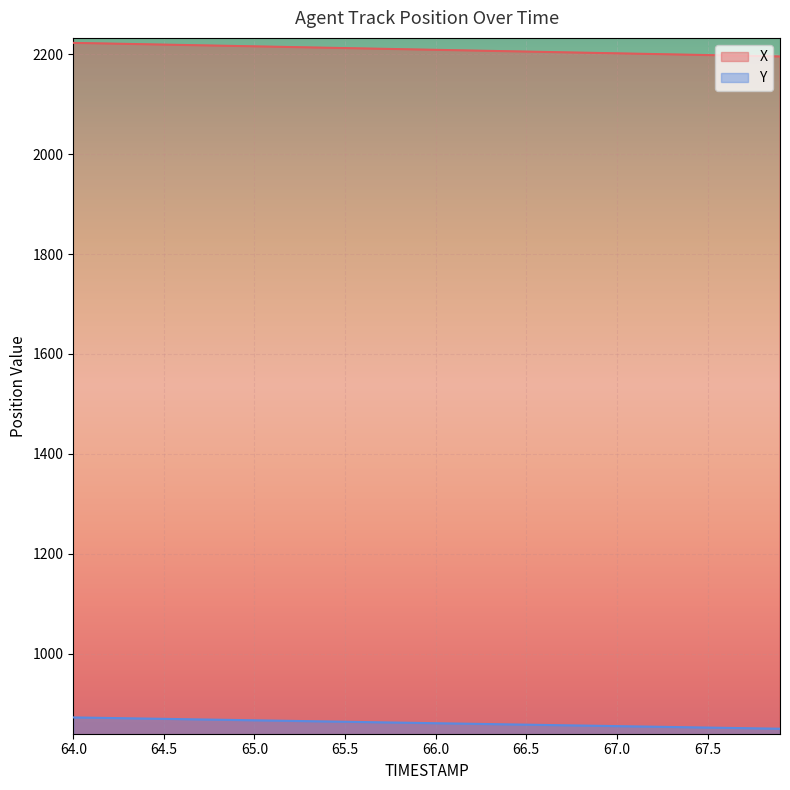

Reading left to right, extract all data points from this chart.

X: 2222.6	2221.9	2221.2	2220.6	2219.9	2219.2	2218.5	2217.8	2217.1	2216.4	2215.7	2215.0	2214.3	2213.6	2212.9	2212.2	2211.5	2210.8	2210.1	2209.4	2208.7	2208.0	2207.3	2206.6	2205.9	2205.2	2204.5	2203.8	2203.1	2202.4	2201.7	2201.0	2200.3	2199.6	2198.9	2198.2	2197.5	2196.8	2196.1	2195.4
Y: 872.5	871.9	871.3	870.7	870.2	869.6	869.0	868.4	867.9	867.3	866.7	866.1	865.5	864.9	864.4	863.8	863.2	862.6	862.0	861.5	860.9	860.3	859.7	859.1	858.5	858.0	857.4	856.8	856.2	855.6	855.0	854.5	853.9	853.3	852.7	852.1	851.6	851.0	850.4	849.8